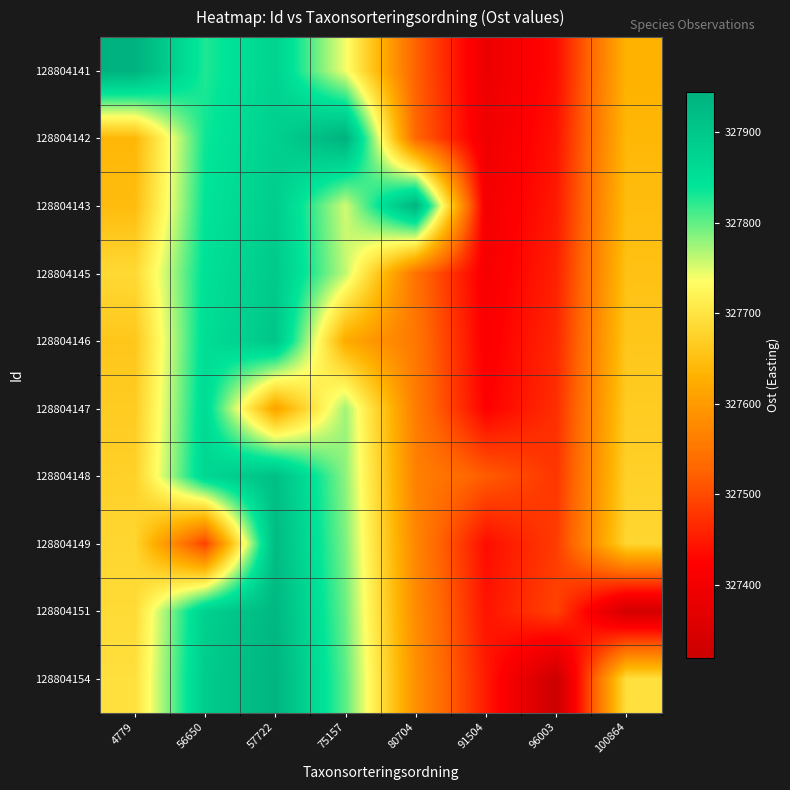

Rank the series by their maximum value, from highest to lowest.

128804141, 128804142, 128804143, 128804154, 128804151, 128804149, 128804148, 128804146, 128804145, 128804147